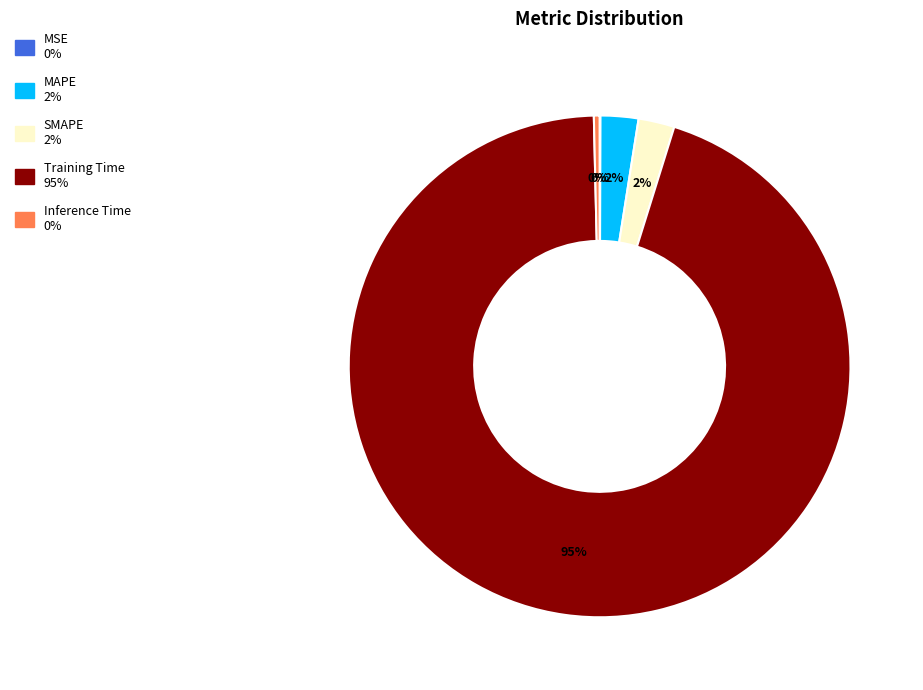

Which category accounts for the majority?

Training Time